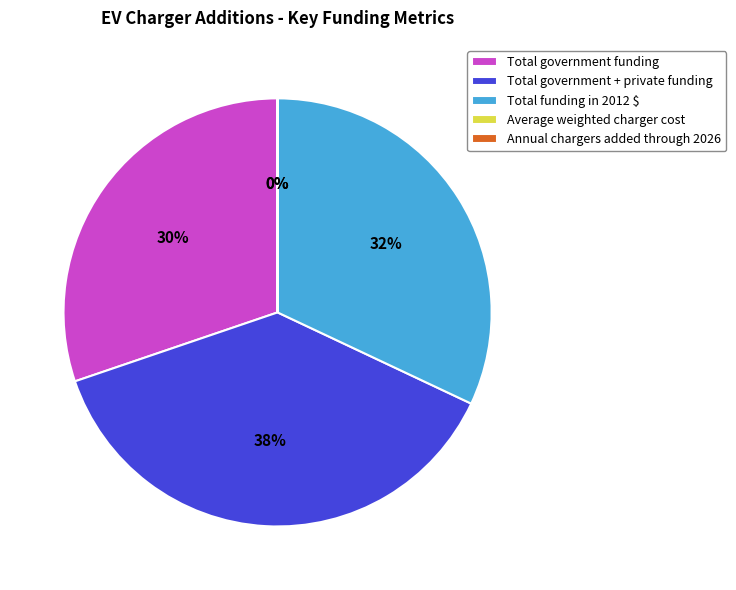

Is there a majority slice in this chart?

No